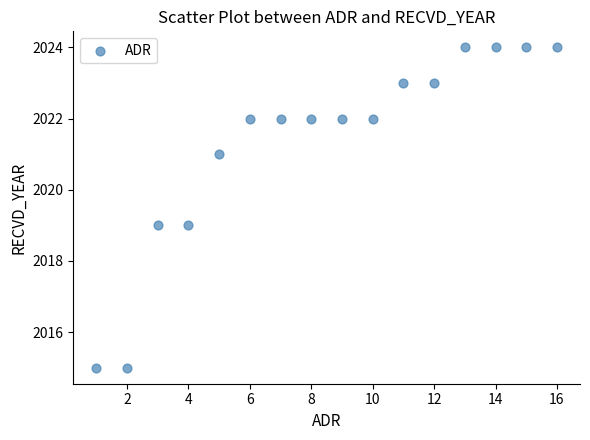

What is the range of Y values (max minus min)?

9